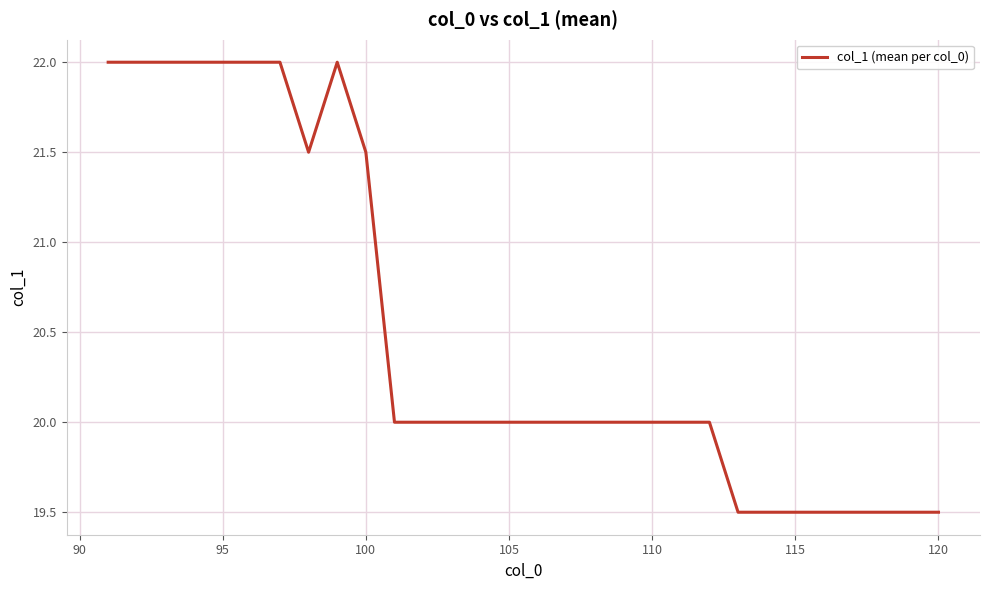

Count the values in the range 19 to 22.

30